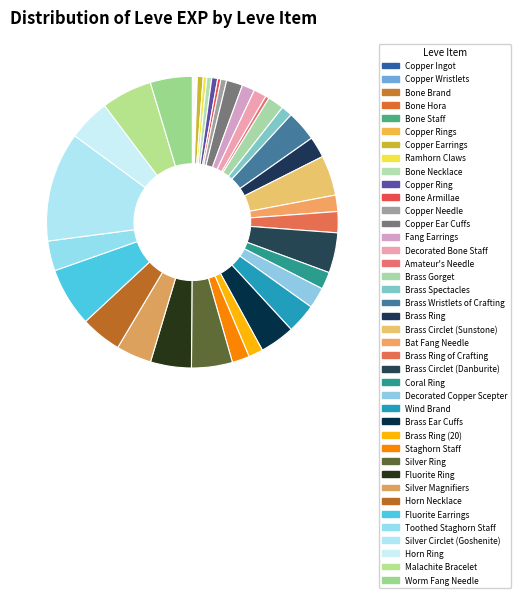

What is the ratio of the value at Brass Circlet (Danburite) to the value at Ramhorn Claws?

11.1